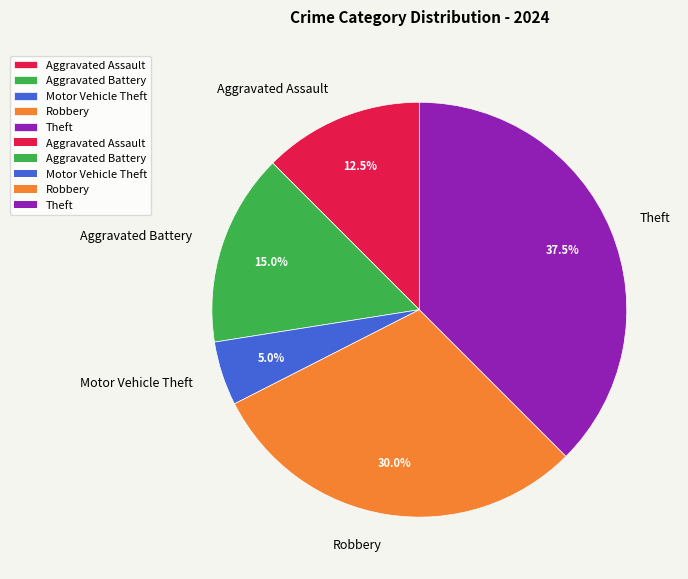

To the nearest percent, what is the average slice percentage?

20%